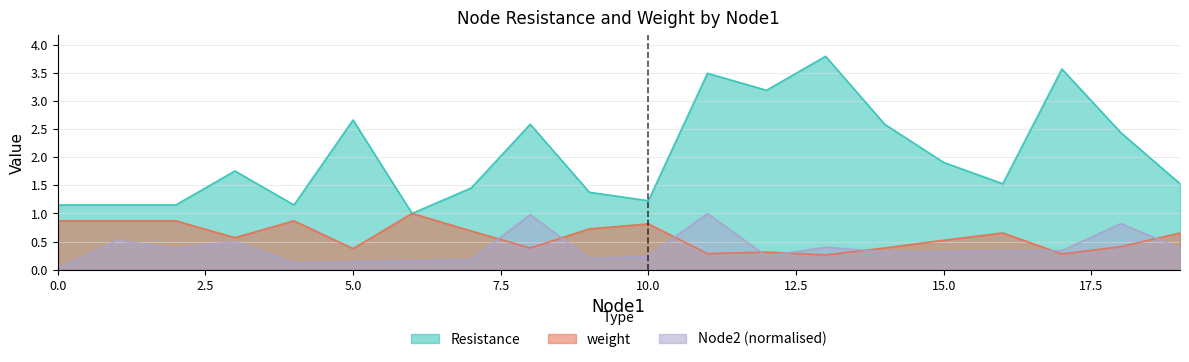

Does the chart display data point markers on the line(s)?

No